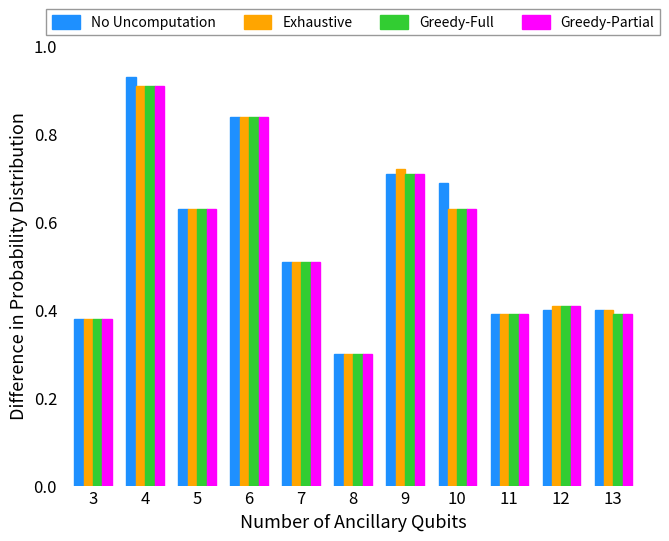

Count the number of categories in the chart.

11